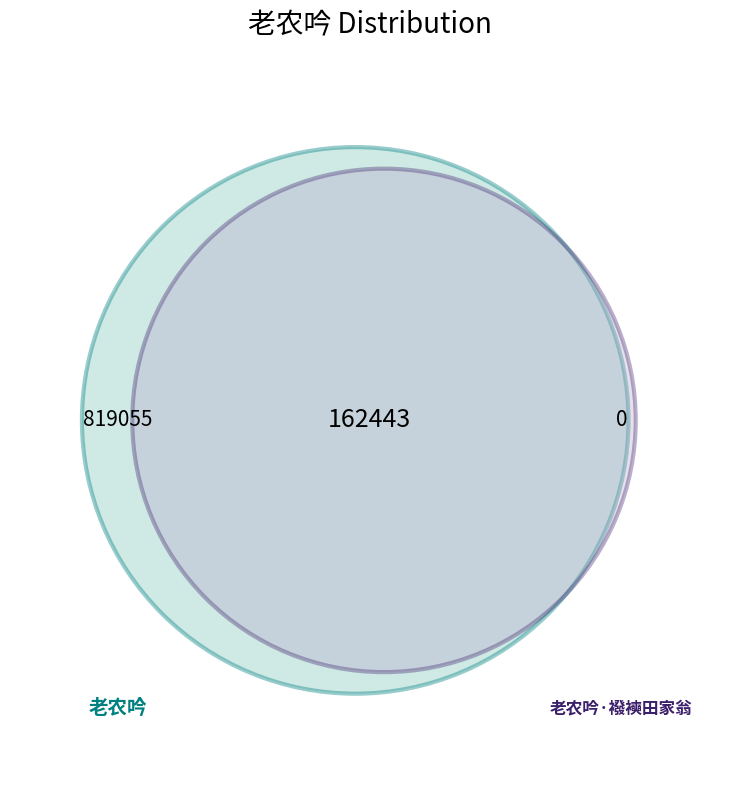

Between 老农吟·襏襫田家翁 and 老农吟, which is larger?

老农吟